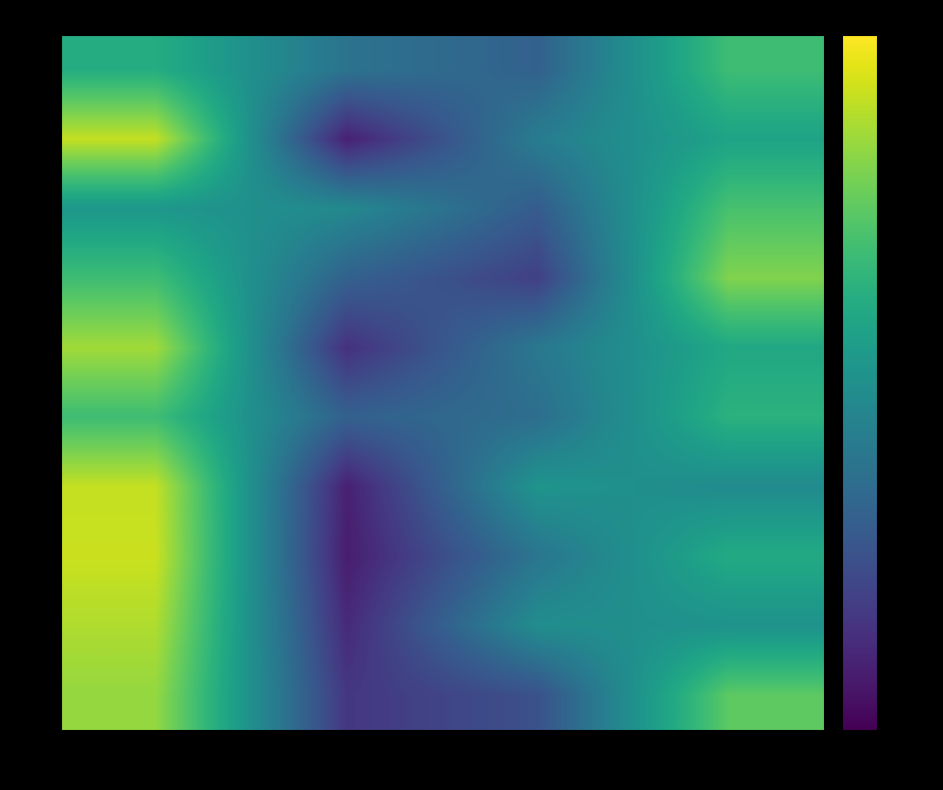

Which has a higher value, col_0 or col_2?

col_0